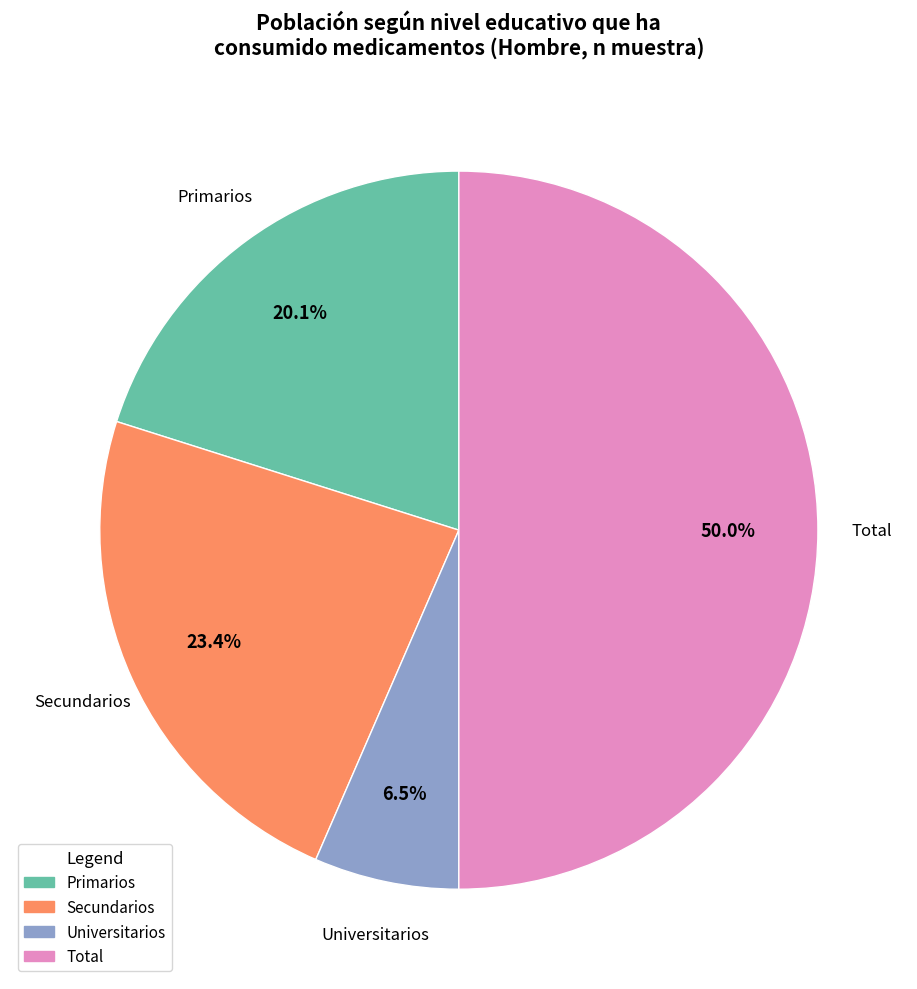

What is the ratio of the value at Universitarios to the value at Primarios?

0.3